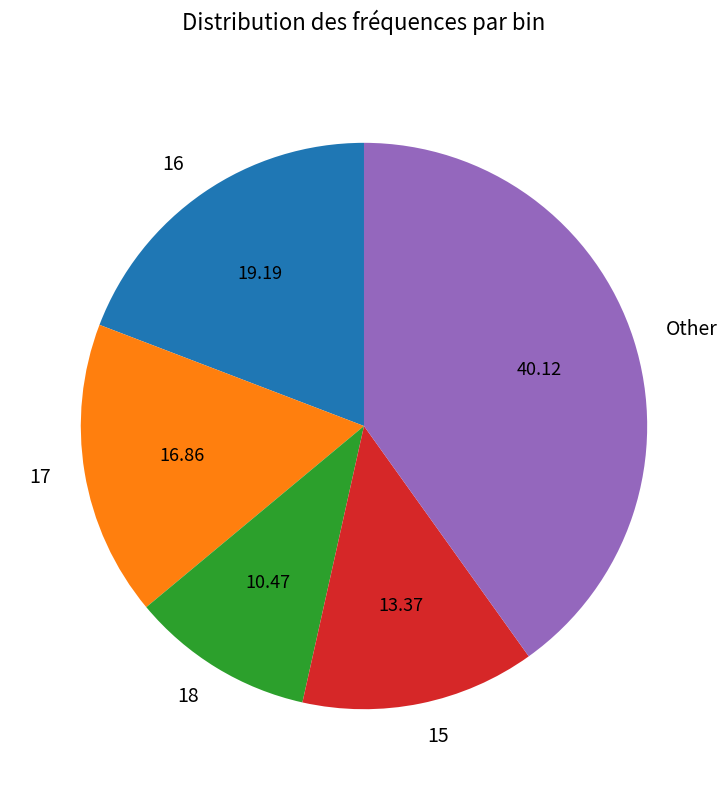

How many slices are in this pie chart?

5